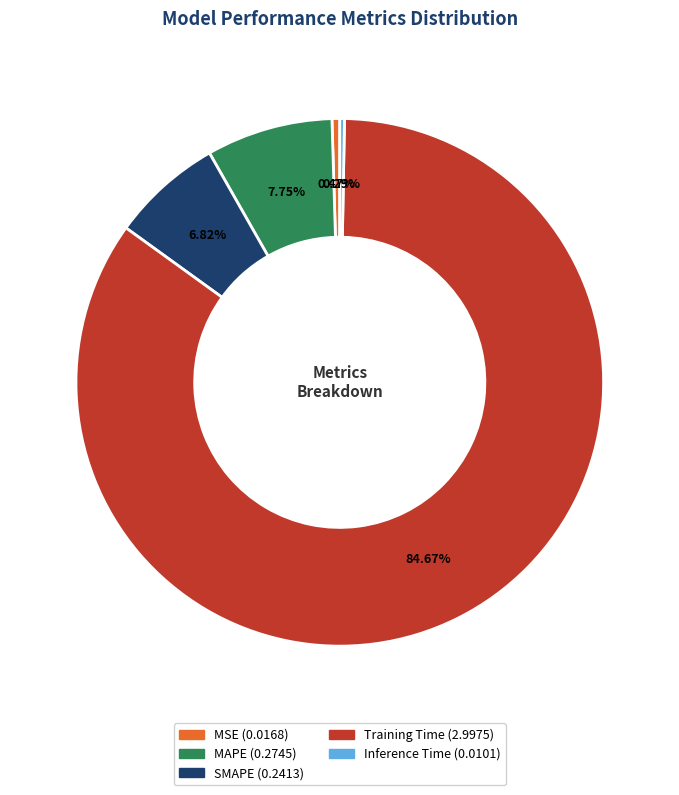

Which slice represents more than half of the pie?

Training Time